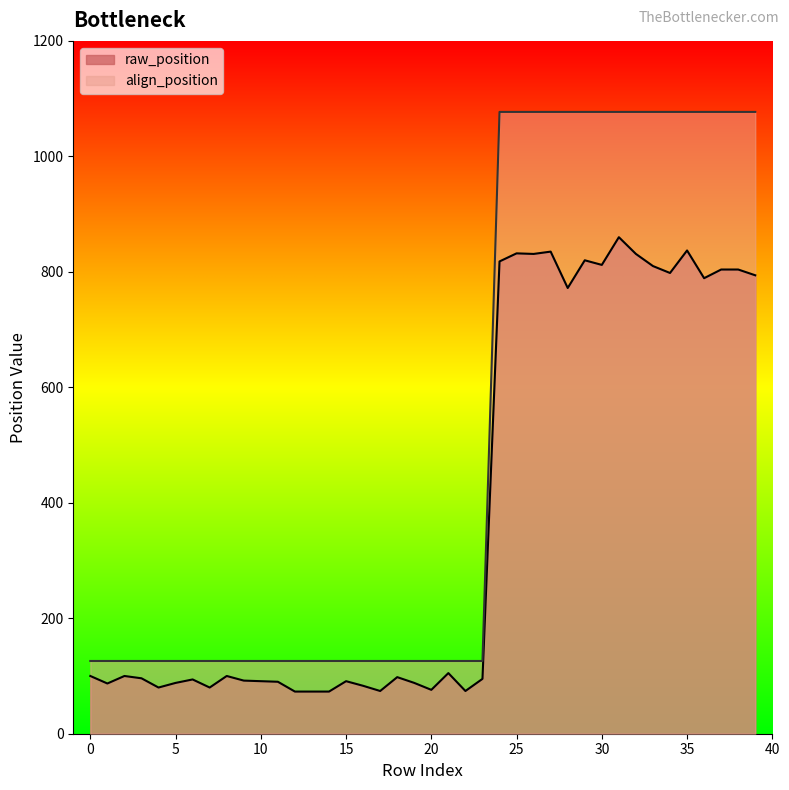

Between 29 and 32, which series saw the biggest shift?

raw_position